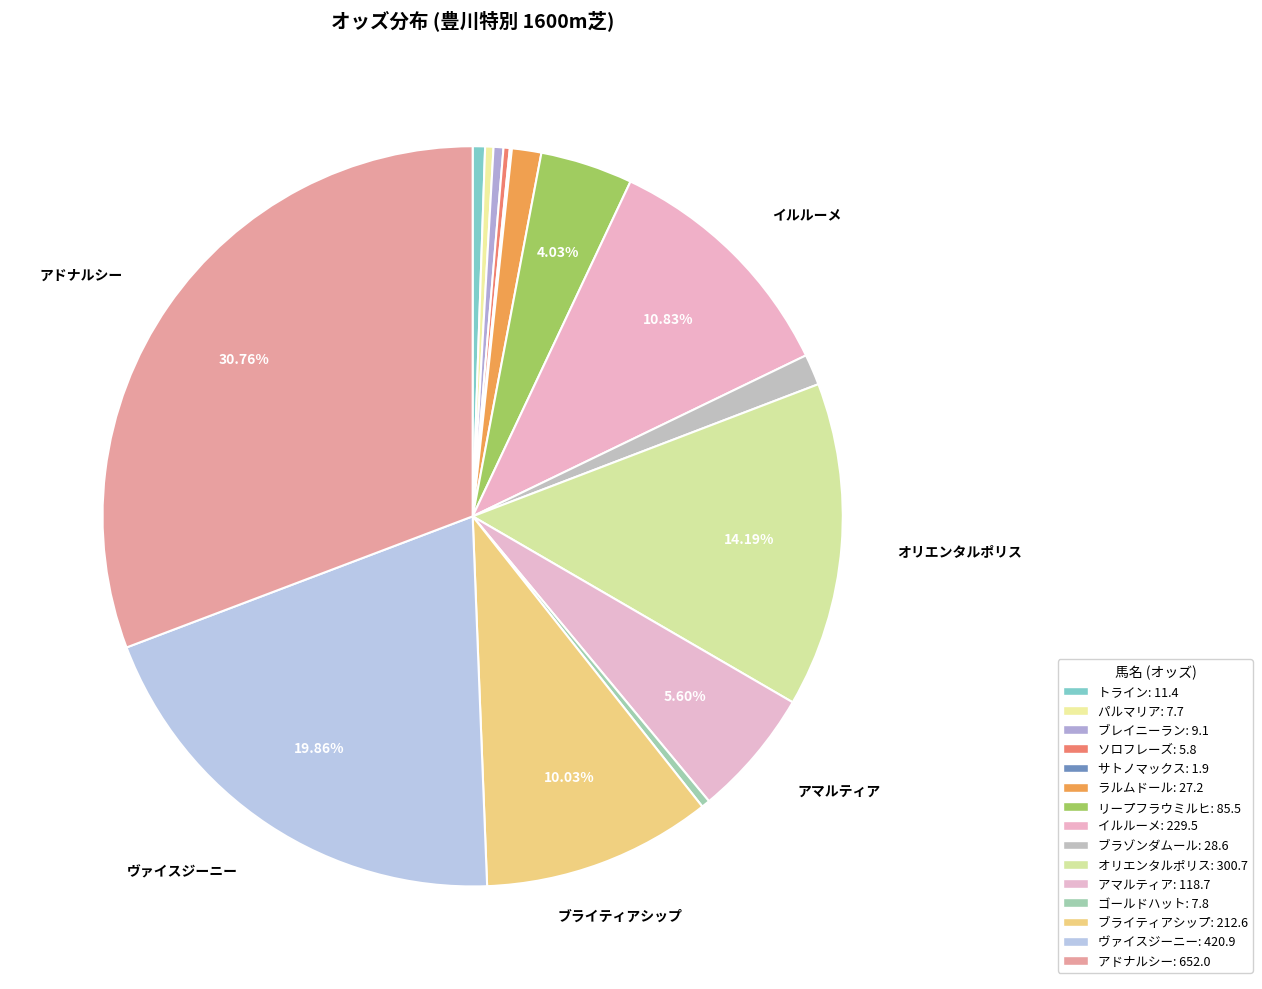

Is リープフラウミルヒ the majority of the pie?

No